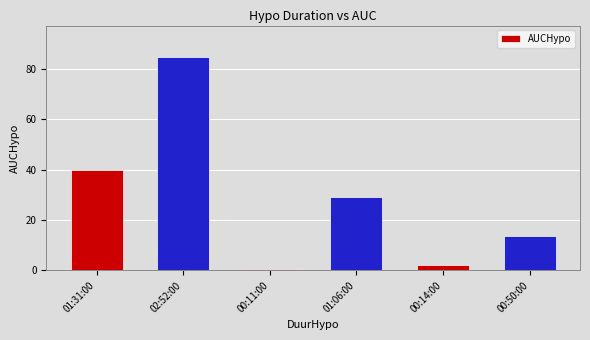

What is the sum of all values?

170.4